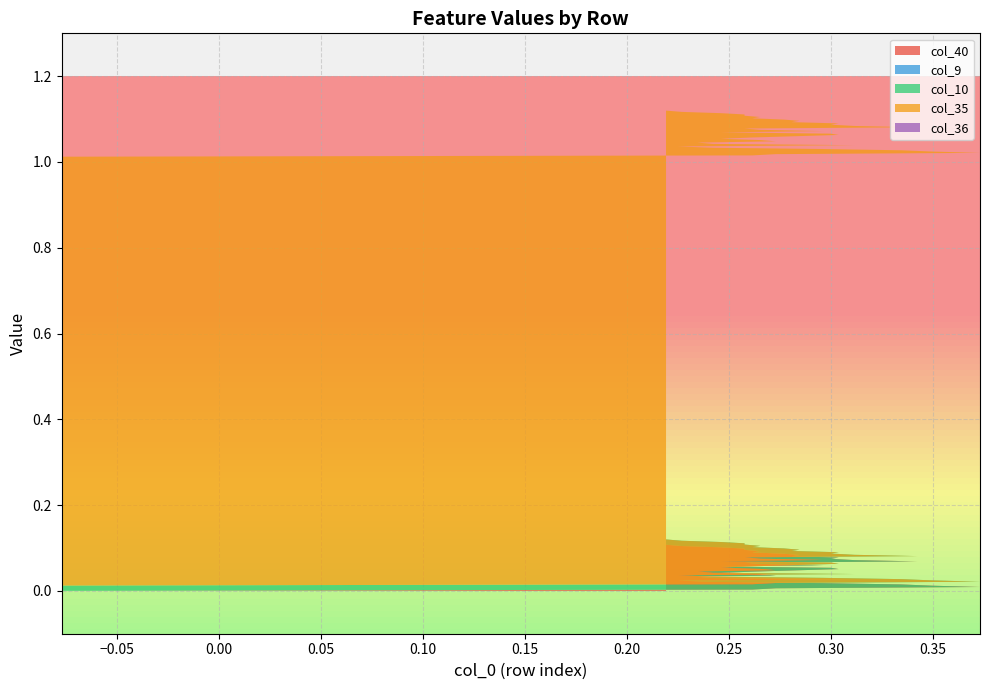

Reading left to right, transcribe all the data shown in this chart.

col_40: 0=0.0	1=0.0	2=0.0	3=0.0	4=0.0	5=0.0	6=0.0	7=0.0	8=0.0	9=0.0	10=0.0	11=0.0	12=0.0	13=0.0	14=0.0	15=0.0	16=0.0	17=0.1	18=0.1	19=0.1	20=0.1	21=0.1	22=0.1	23=0.1	24=0.1	25=0.1	26=0.1	27=0.1	28=0.1	29=0.1	30=0.1	31=0.1	32=0.1	33=0.1	34=0.1	35=0.1	36=0.1
col_9: 0=0.0	1=0.0	2=0.0	3=0.0	4=0.0	5=0.0	6=0.0	7=0.0	8=0.0	9=0.0	10=0.0	11=0.0	12=0.0	13=0.0	14=0.0	15=0.0	16=0.0	17=0.0	18=0.0	19=0.0	20=0.0	21=0.0	22=0.0	23=0.0	24=0.0	25=0.0	26=0.0	27=0.0	28=0.0	29=0.0	30=0.0	31=0.0	32=0.0	33=0.0	34=0.0	35=0.0	36=0.0
col_10: 0=0.0	1=0.0	2=0.0	3=0.0	4=0.0	5=0.0	6=0.0	7=0.0	8=0.0	9=0.0	10=0.0	11=0.0	12=0.0	13=0.0	14=0.0	15=0.0	16=0.0	17=0.0	18=0.0	19=0.0	20=0.0	21=0.0	22=0.0	23=0.0	24=0.0	25=0.0	26=0.0	27=0.0	28=0.0	29=0.0	30=0.0	31=0.0	32=0.0	33=0.0	34=0.0	35=0.0	36=0.0
col_35: 0=1.0	1=1.0	2=1.0	3=1.0	4=1.0	5=1.0	6=1.0	7=1.0	8=1.0	9=1.0	10=1.0	11=1.0	12=1.0	13=1.0	14=1.0	15=1.0	16=1.0	17=1.0	18=1.0	19=1.0	20=1.0	21=1.0	22=1.0	23=1.0	24=1.0	25=1.0	26=1.0	27=1.0	28=1.0	29=1.0	30=1.0	31=1.0	32=1.0	33=1.0	34=1.0	35=1.0	36=1.0
col_36: 0=0.0	1=0.0	2=0.0	3=0.0	4=0.0	5=0.0	6=0.0	7=0.0	8=0.0	9=0.0	10=0.0	11=0.0	12=0.0	13=0.0	14=0.0	15=0.0	16=0.0	17=0.0	18=0.0	19=0.0	20=0.0	21=0.0	22=0.0	23=0.0	24=0.0	25=0.0	26=0.0	27=0.0	28=0.0	29=0.0	30=0.0	31=0.0	32=0.0	33=0.0	34=0.0	35=0.0	36=0.0